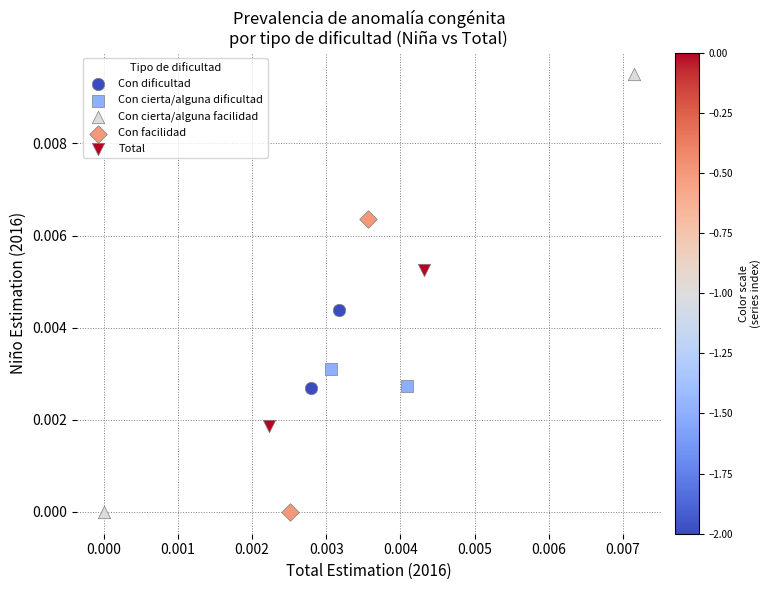

What are all the series names shown in the legend?

Con dificultad, Con cierta/alguna dificultad, Con cierta/alguna facilidad, Con facilidad, Total